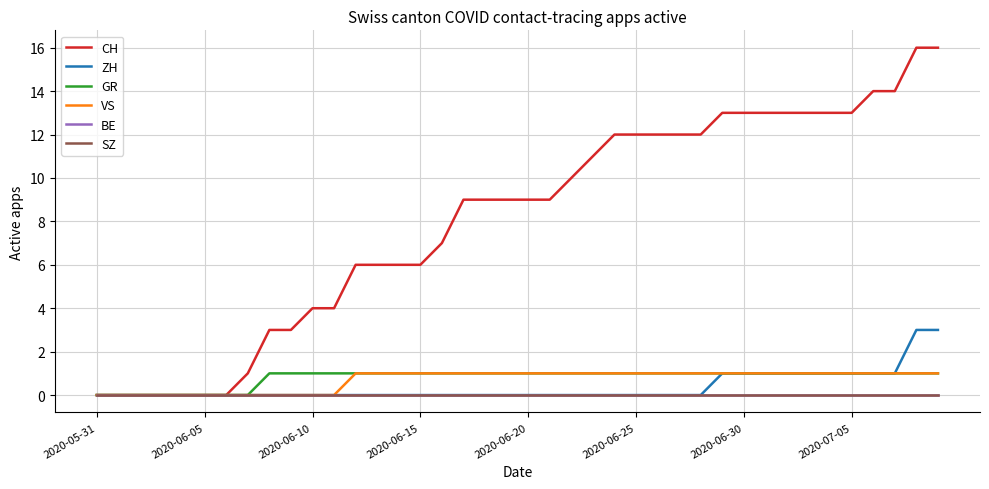

Reading left to right, transcribe all the data shown in this chart.

CH: 0	0	0	0	0	0	0	1	3	3	4	4	6	6	6	6	7	9	9	9	9	9	10	11	12	12	12	12	12	13	13	13	13	13	13	13	14	14	16	16
ZH: 0	0	0	0	0	0	0	0	0	0	0	0	0	0	0	0	0	0	0	0	0	0	0	0	0	0	0	0	0	1	1	1	1	1	1	1	1	1	3	3
GR: 0	0	0	0	0	0	0	0	1	1	1	1	1	1	1	1	1	1	1	1	1	1	1	1	1	1	1	1	1	1	1	1	1	1	1	1	1	1	1	1
VS: 0	0	0	0	0	0	0	0	0	0	0	0	1	1	1	1	1	1	1	1	1	1	1	1	1	1	1	1	1	1	1	1	1	1	1	1	1	1	1	1
BE: 0	0	0	0	0	0	0	0	0	0	0	0	0	0	0	0	0	0	0	0	0	0	0	0	0	0	0	0	0	0	0	0	0	0	0	0	0	0	0	0
SZ: 0	0	0	0	0	0	0	0	0	0	0	0	0	0	0	0	0	0	0	0	0	0	0	0	0	0	0	0	0	0	0	0	0	0	0	0	0	0	0	0